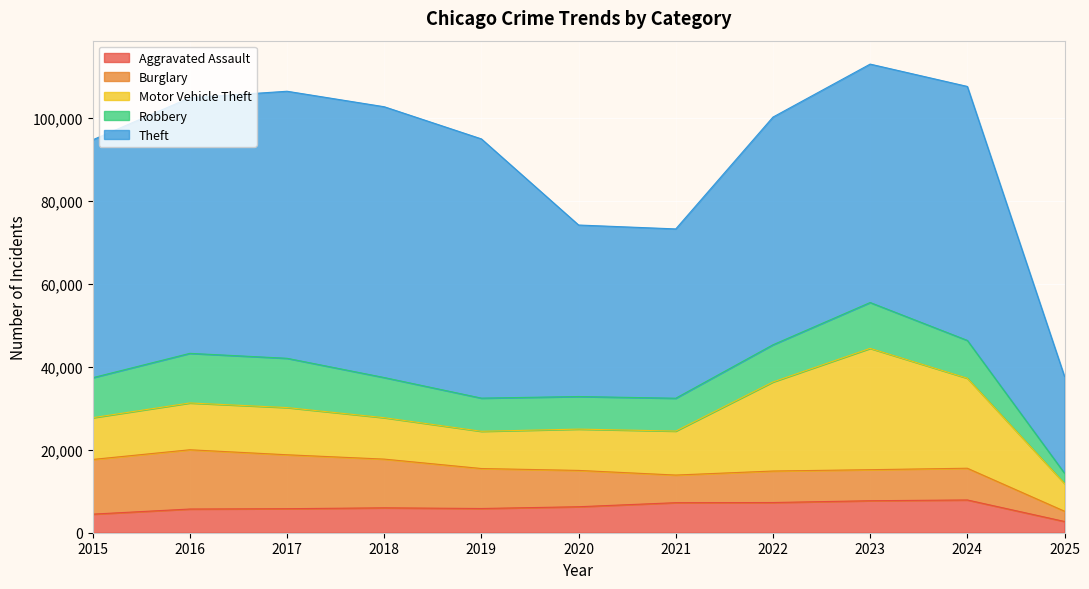

At which label does Robbery reach its peak?

2016